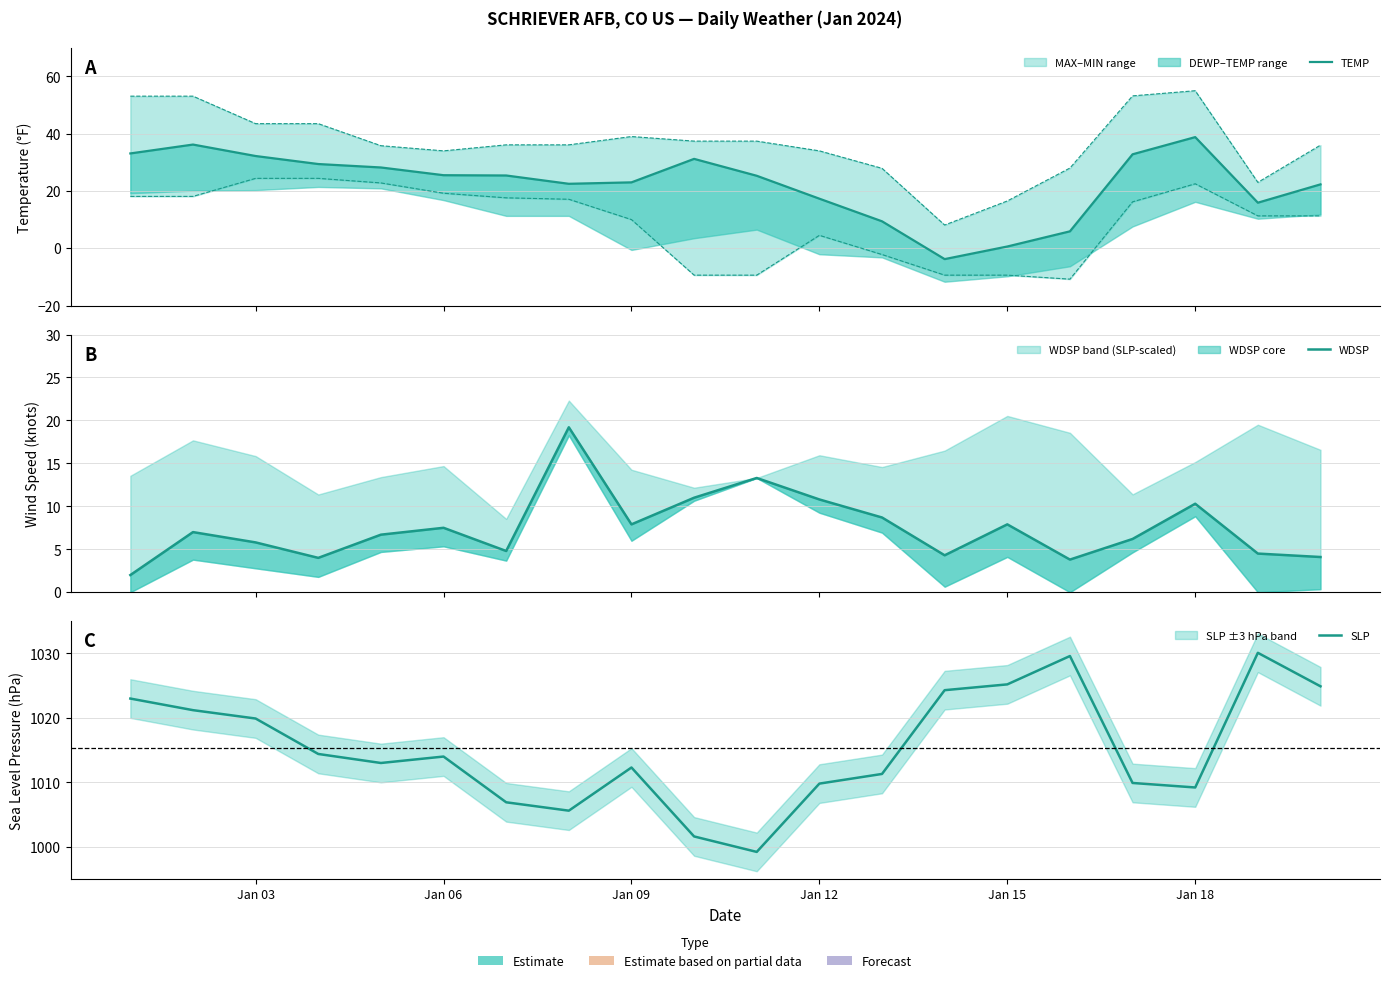

What is the sum of all WDSP values?

149.8